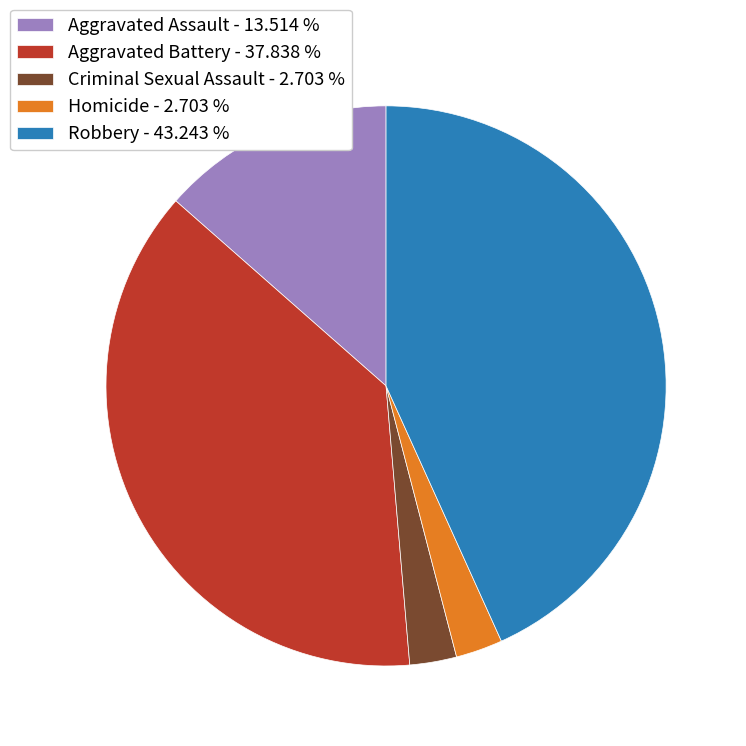

Does any single category account for the majority?

No